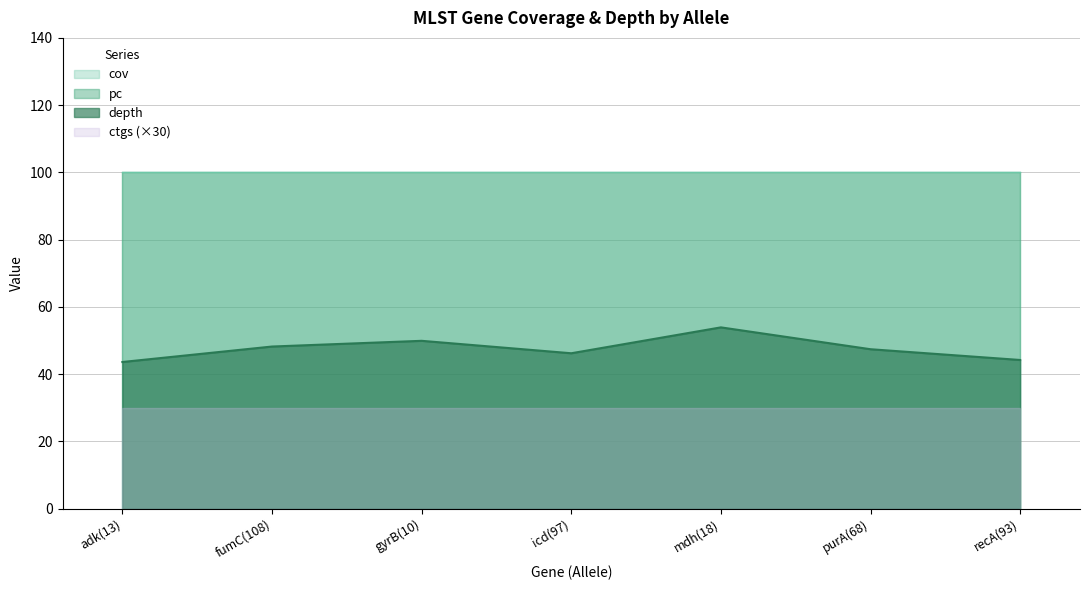

What position from the right is fumC(108)?

6